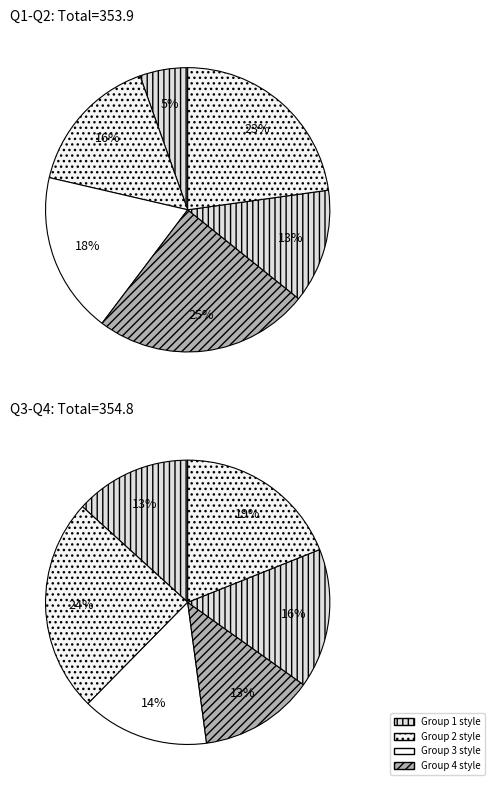

Is there a majority slice in this chart?

No